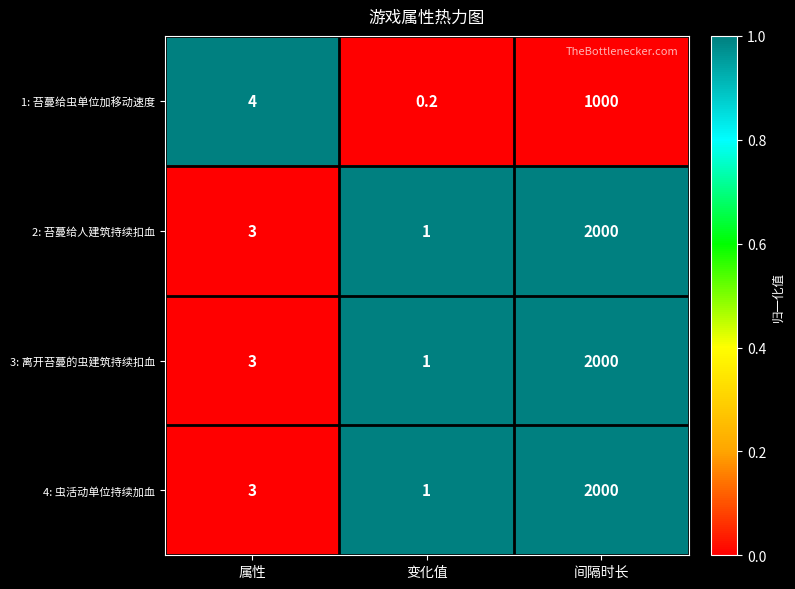

True or false: 1: 苔蔓给虫单位加移动速度 has a value of 4.0 at 属性.

True